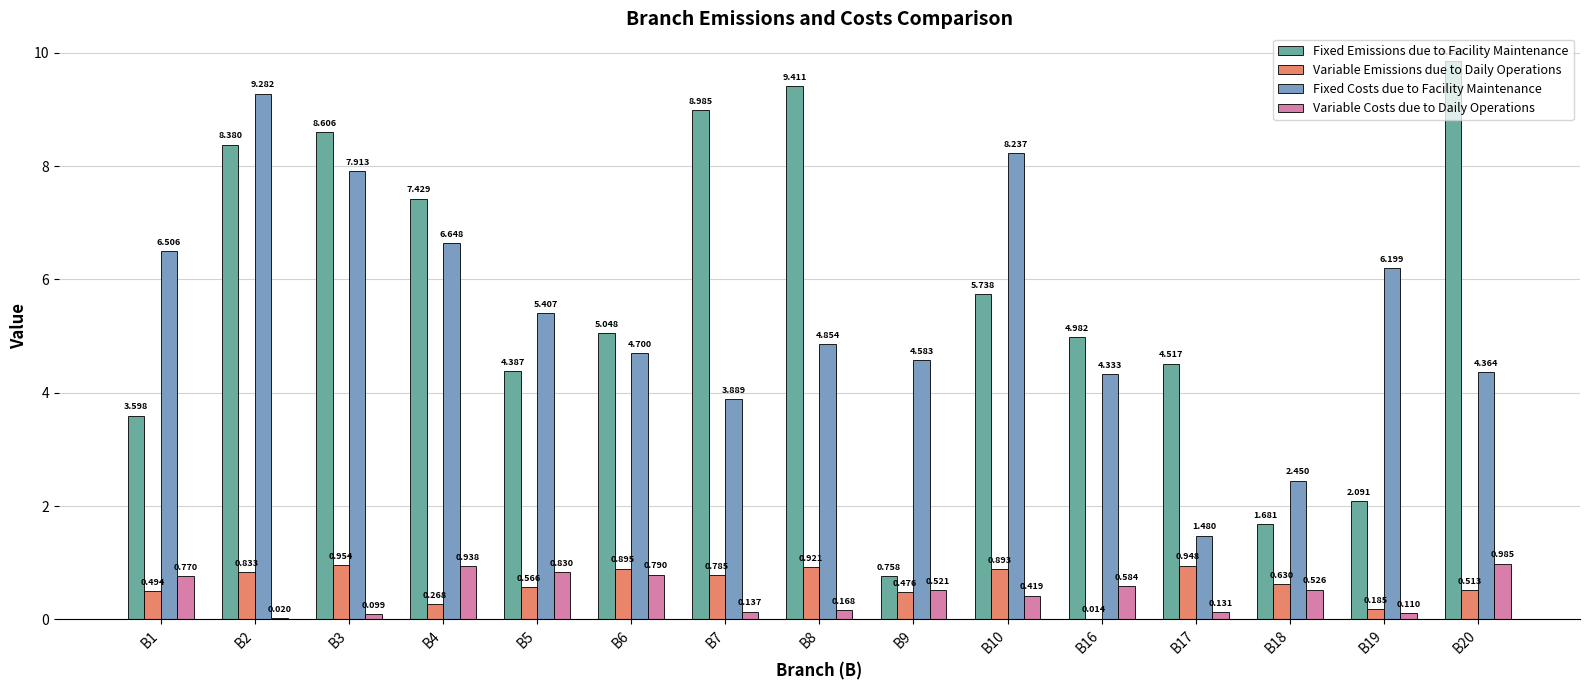

Which series changed the most between B3 and B7?

Fixed Costs due to Facility Maintenance